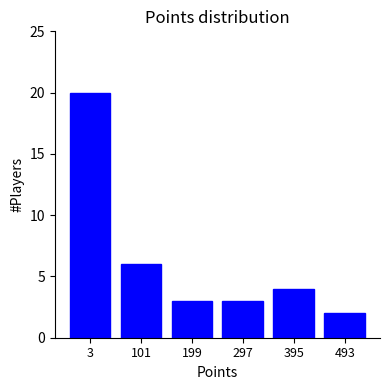

Reading right to left, transcribe all the data shown in this chart.

493=2	395=4	297=3	199=3	101=6	3=20